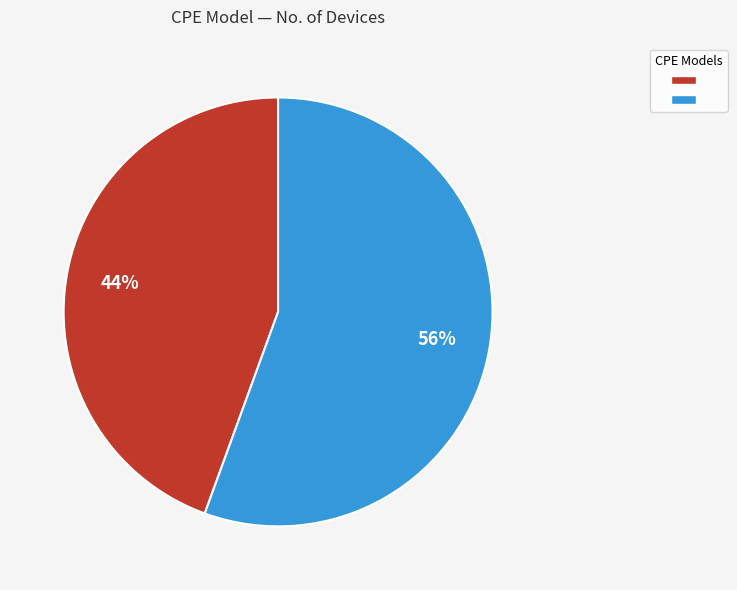

Does any single category account for the majority?

Yes